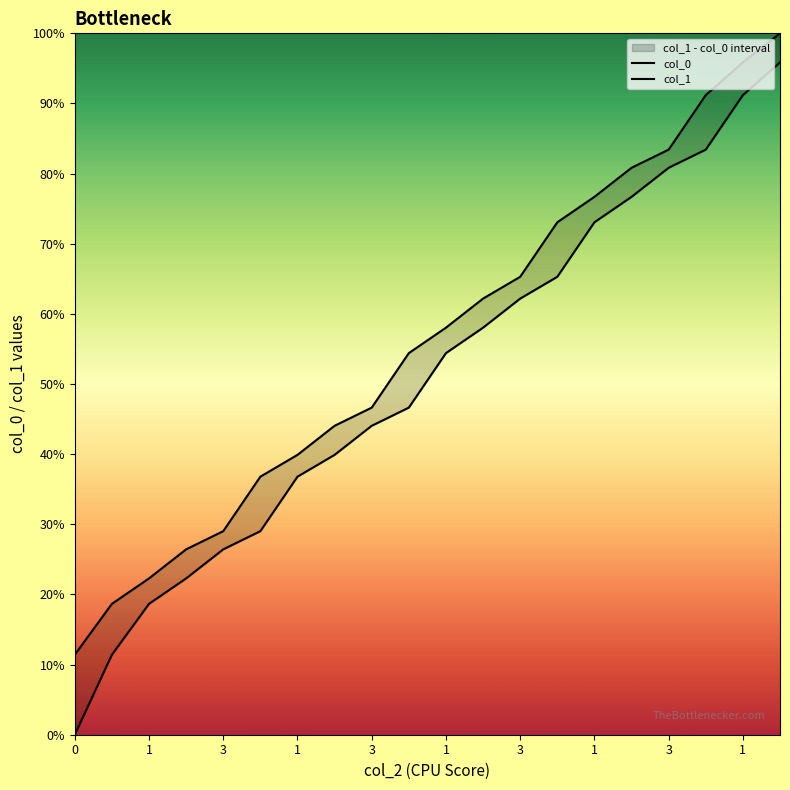

The value of col_0 at 1 is 0.8. True or false?

False